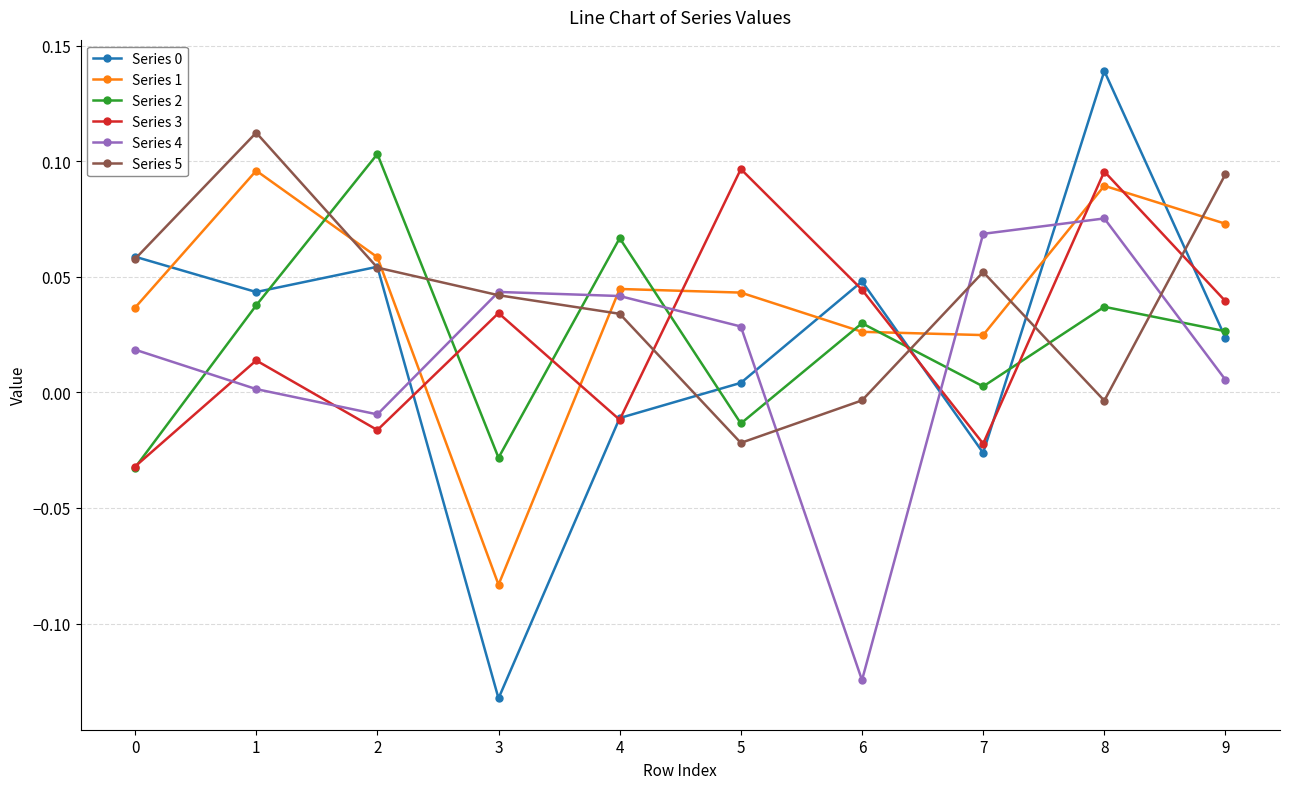

How many data points in Series 0 are above 0?

7